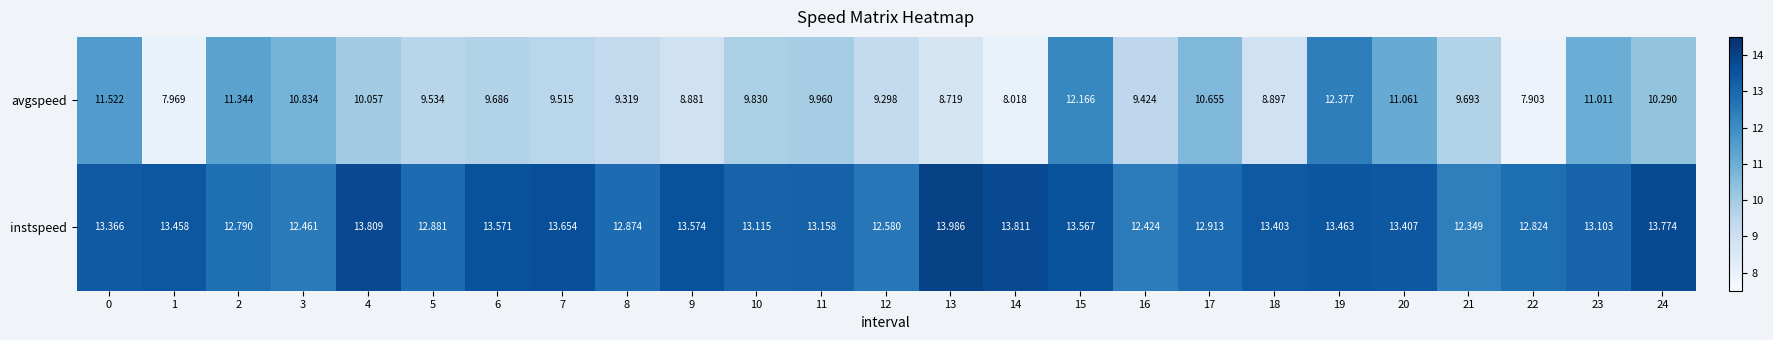

Which series has the largest total across all categories?

instspeed